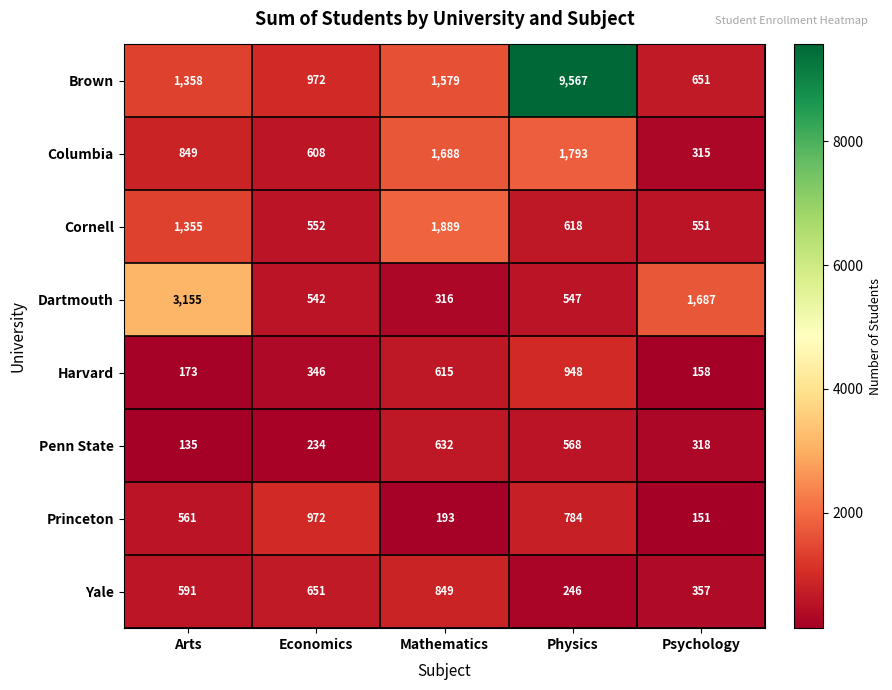

Where does the Dartmouth series first go above 547?

Arts